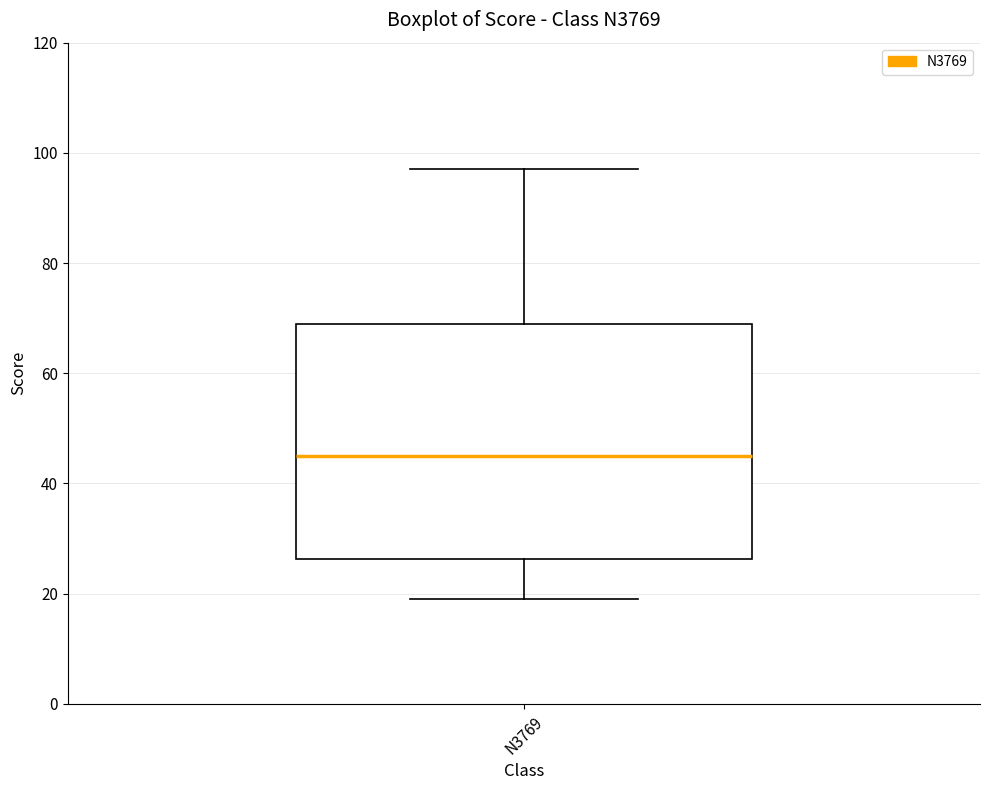

Read this box plot against the y-axis: the position of the median line, the range covered by the box, and the ends of both whiskers. The values are not printed on the chart, so give them approximately, as read against the axis.

median 46, box 26 to 70, whiskers 20 to 98